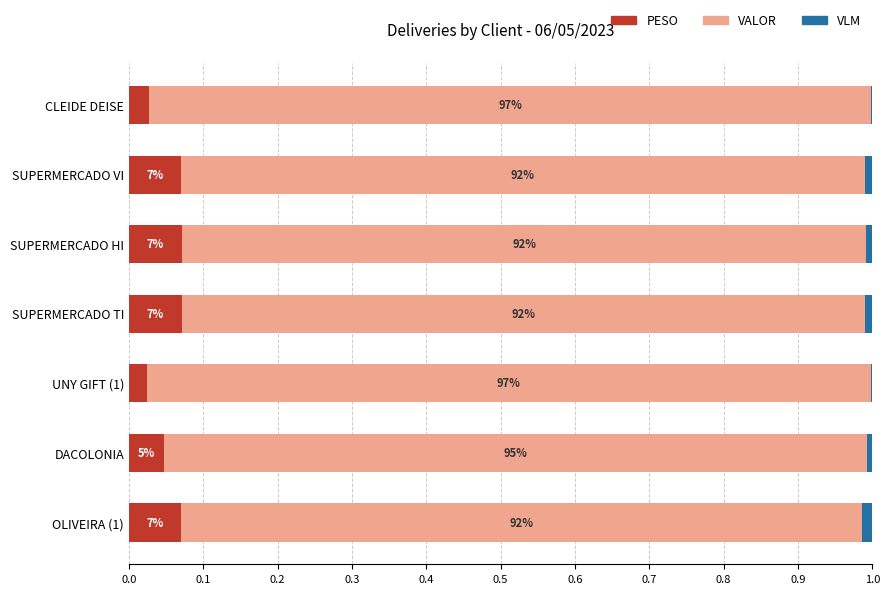

What are all the series names shown in the legend?

PESO, VALOR, VLM